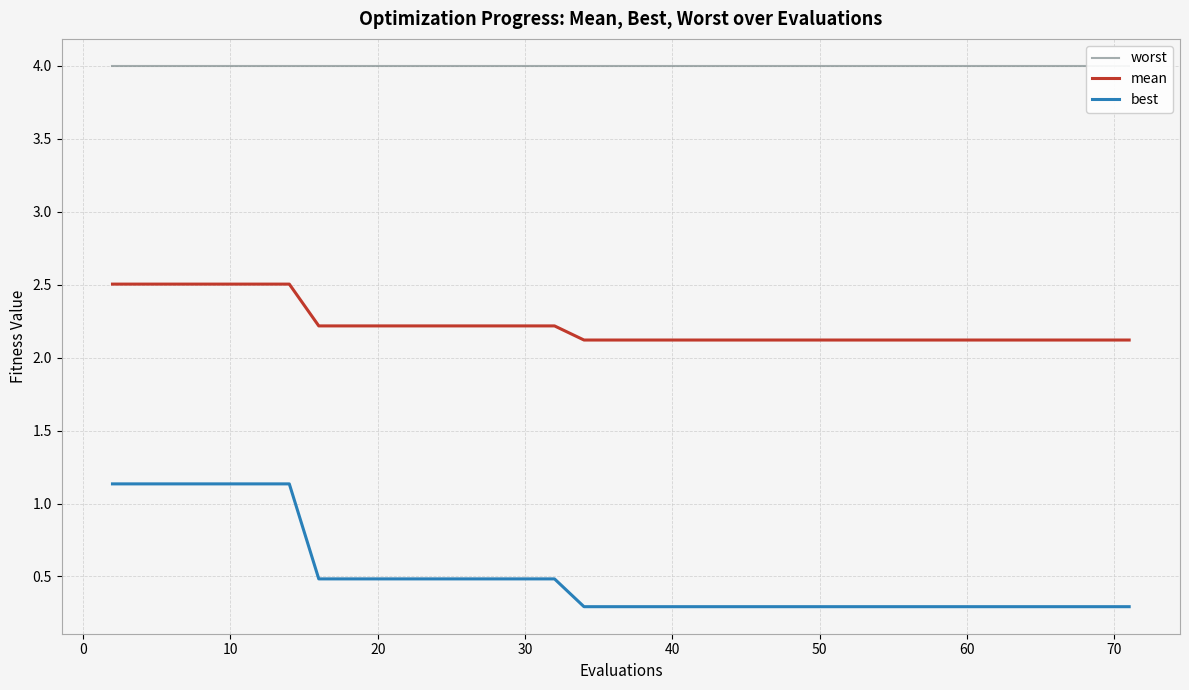

What is the maximum value for best?

1.1